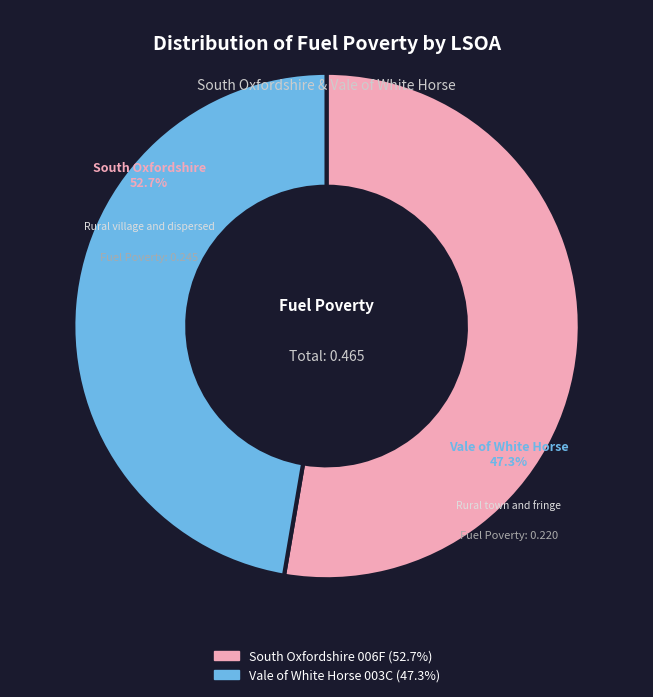

To the nearest percent, what is the difference between the South Oxfordshire 006F and Vale of White Horse 003C slice percentages?

5%